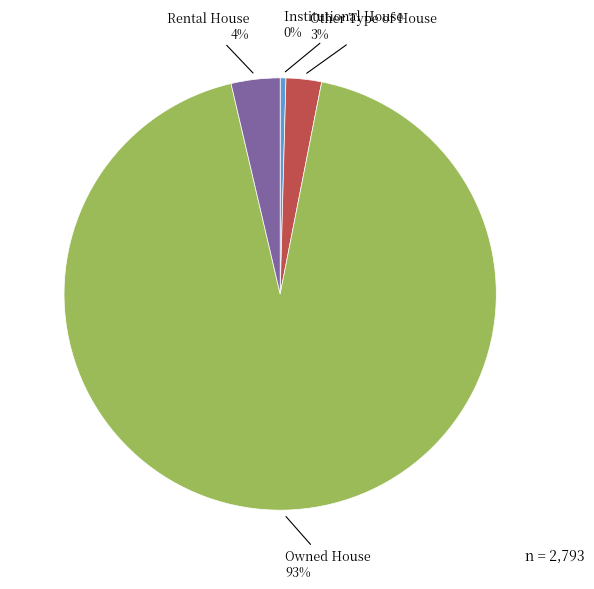

Is there a majority slice in this chart?

Yes